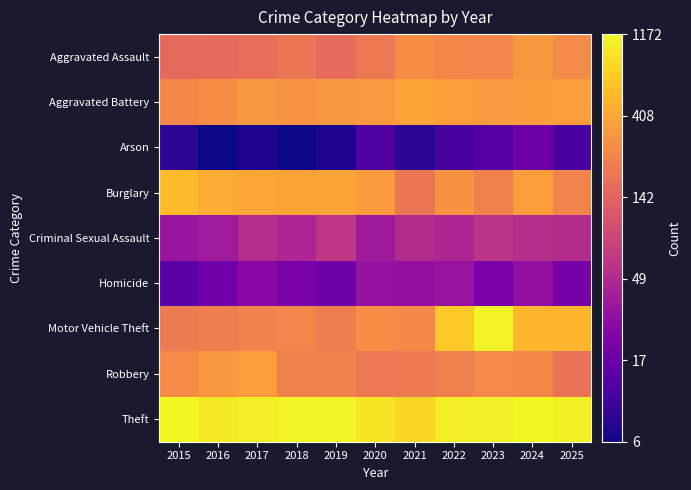

At 2019, list the series in order from largest to smallest.

Theft, Burglary, Aggravated Battery, Robbery, Motor Vehicle Theft, Aggravated Assault, Criminal Sexual Assault, Homicide, Arson